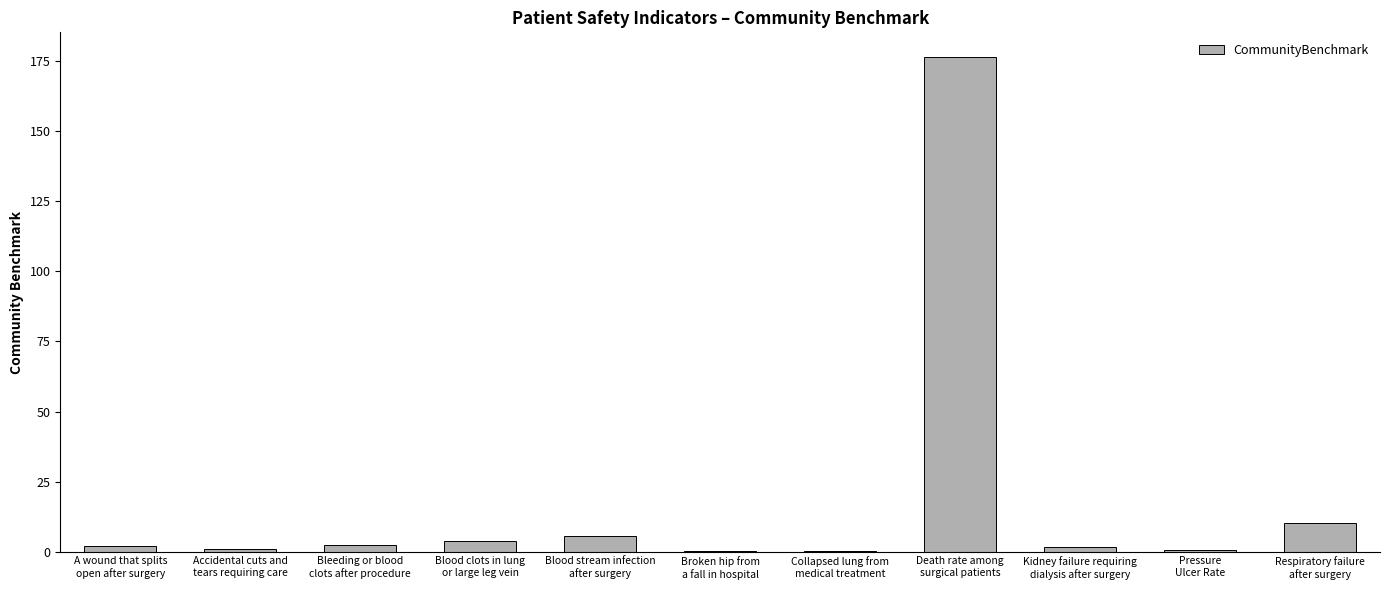

What is the greatest value displayed?

176.6